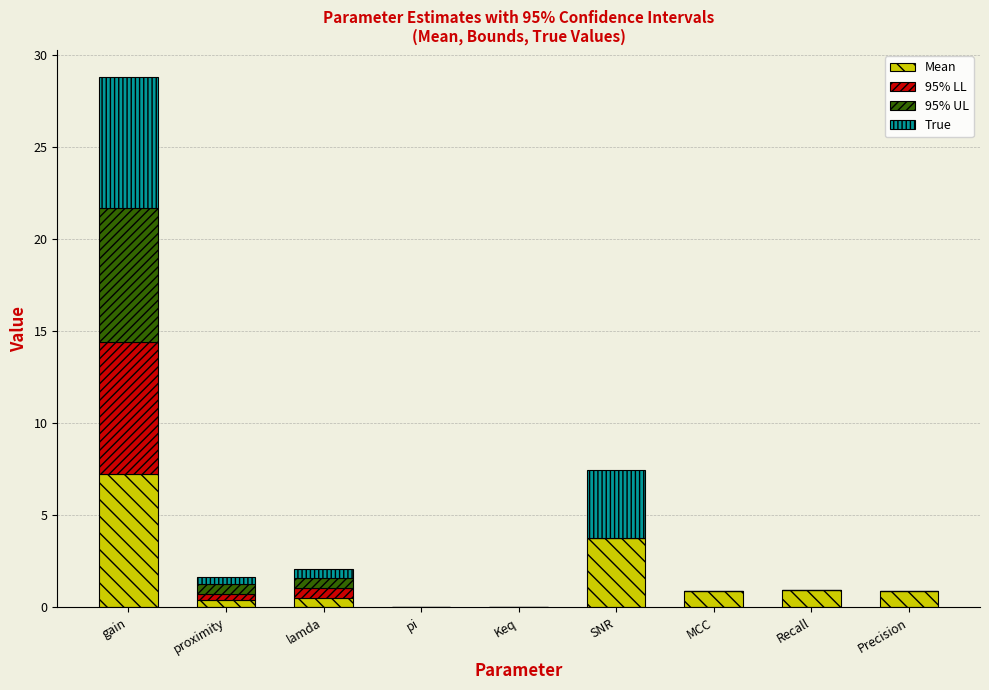

At which category is the sum across all series the highest?

gain